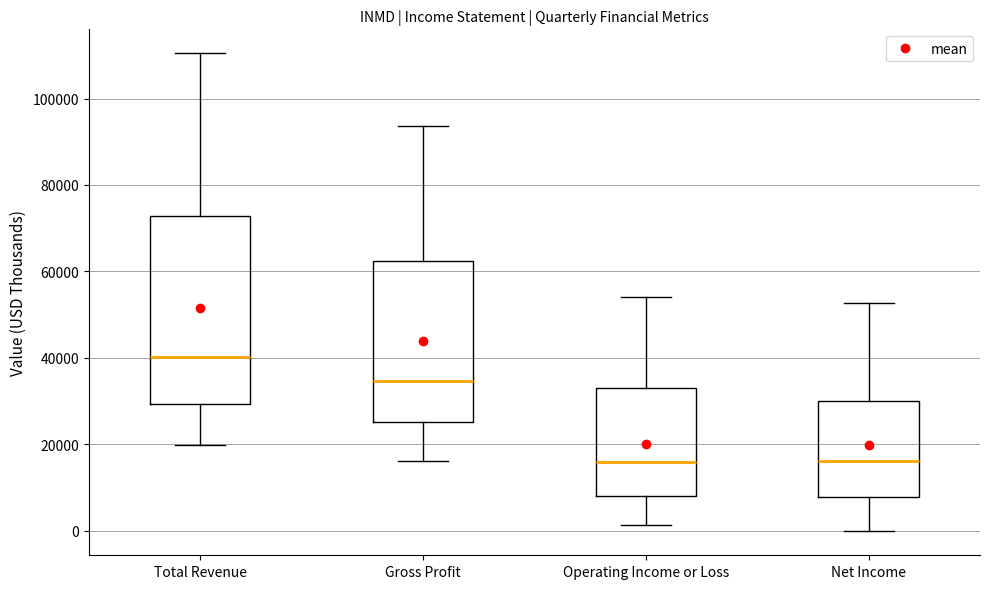

Reading left to right, read every box against the y-axis: the position of its median line, the range the box covers, and the ends of its whiskers. The values are not printed on the chart, so give them approximately, as read against the axis.

Total Revenue: median 40000, box 30000 to 72000, whiskers 20000 to 110000
Gross Profit: median 34000, box 26000 to 62000, whiskers 16000 to 94000
Operating Income or Loss: median 16000, box 8000 to 32000, whiskers 2000 to 54000
Net Income: median 16000, box 8000 to 30000, whiskers 0 to 52000